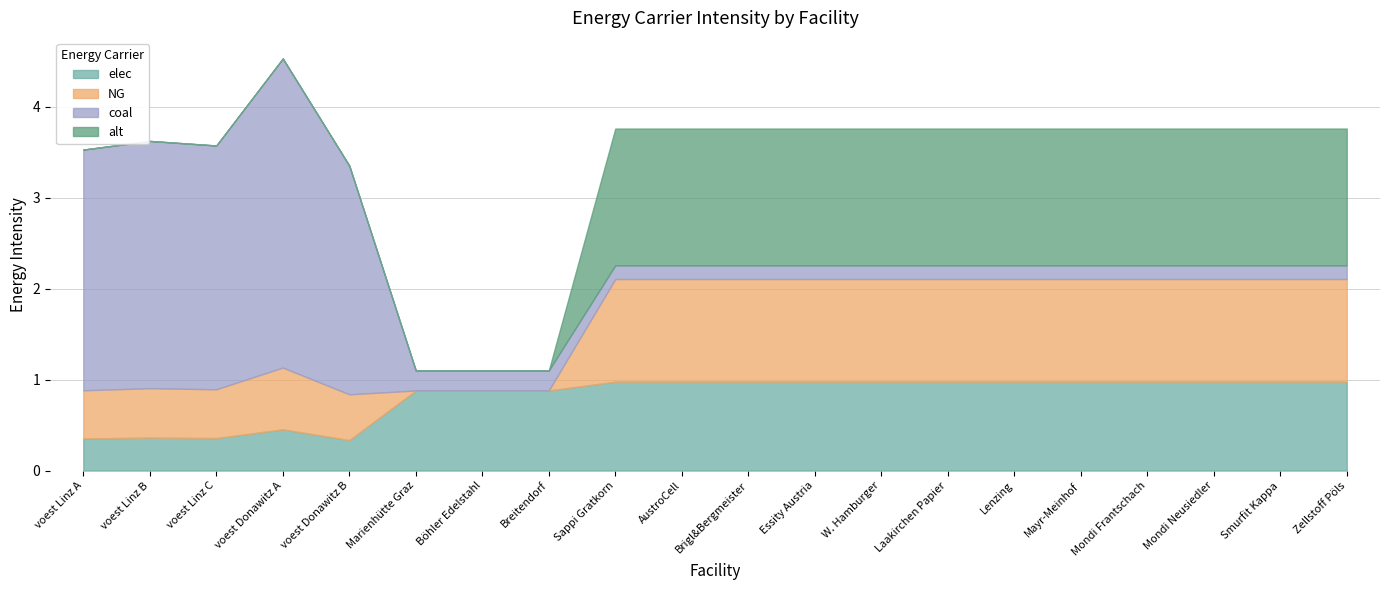

At which category does coal reach its first local peak?

voest Linz B